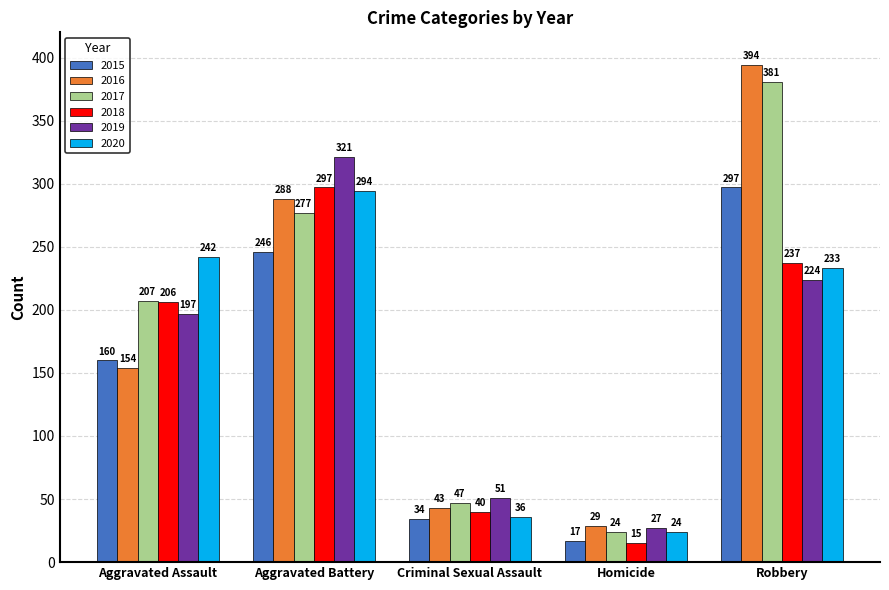

Is it true that 2018 equals 237 at Robbery?

True